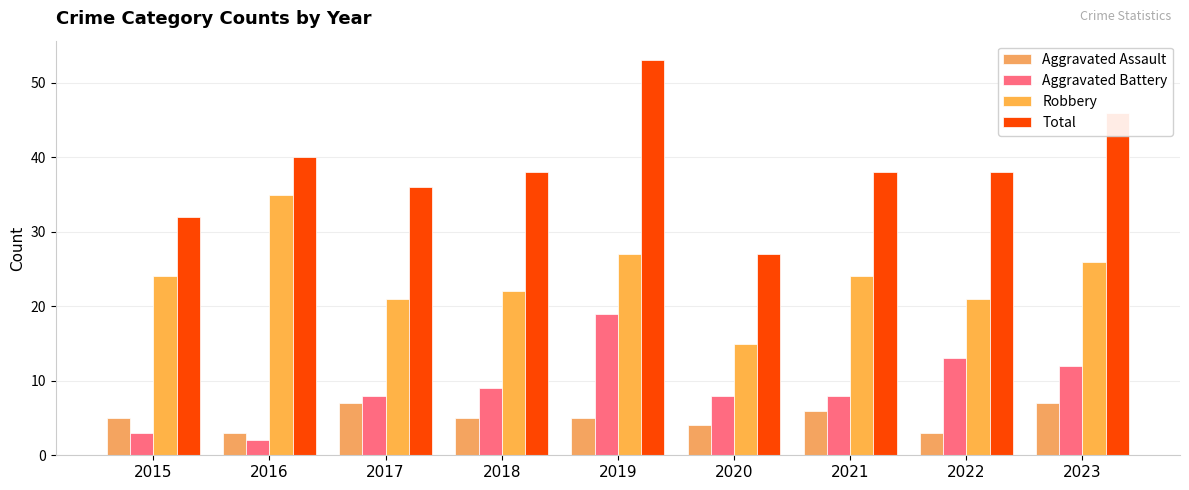

What is the minimum value for Aggravated Assault?

3